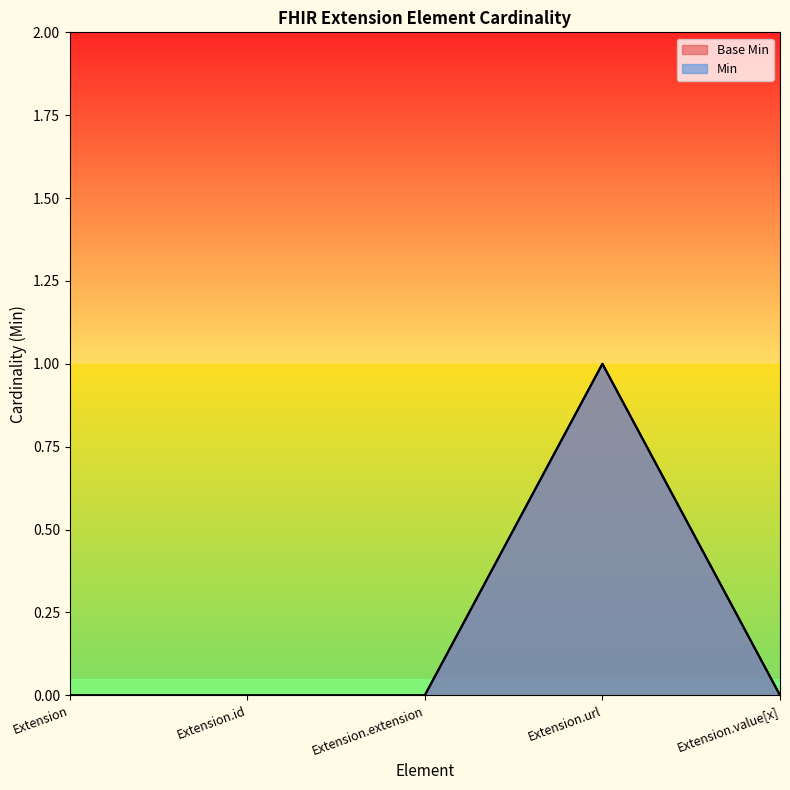

Rank the categories by Min value from highest to lowest.

Extension.url, Extension, Extension.id, Extension.extension, Extension.value[x]